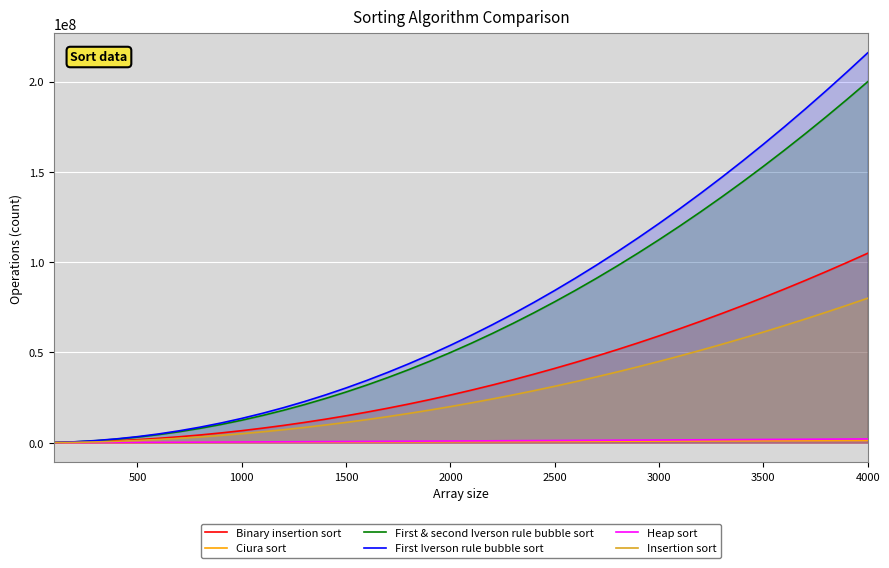

Does the chart display data point markers on the line(s)?

No